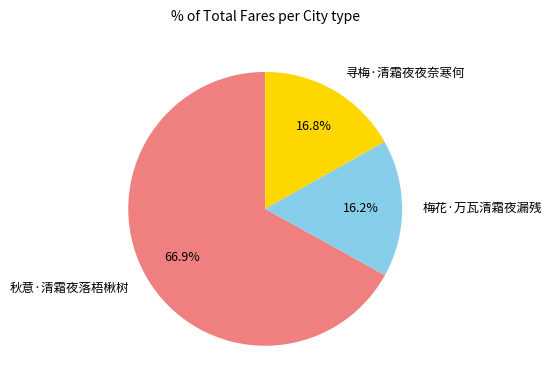

Does any single category account for the majority?

Yes